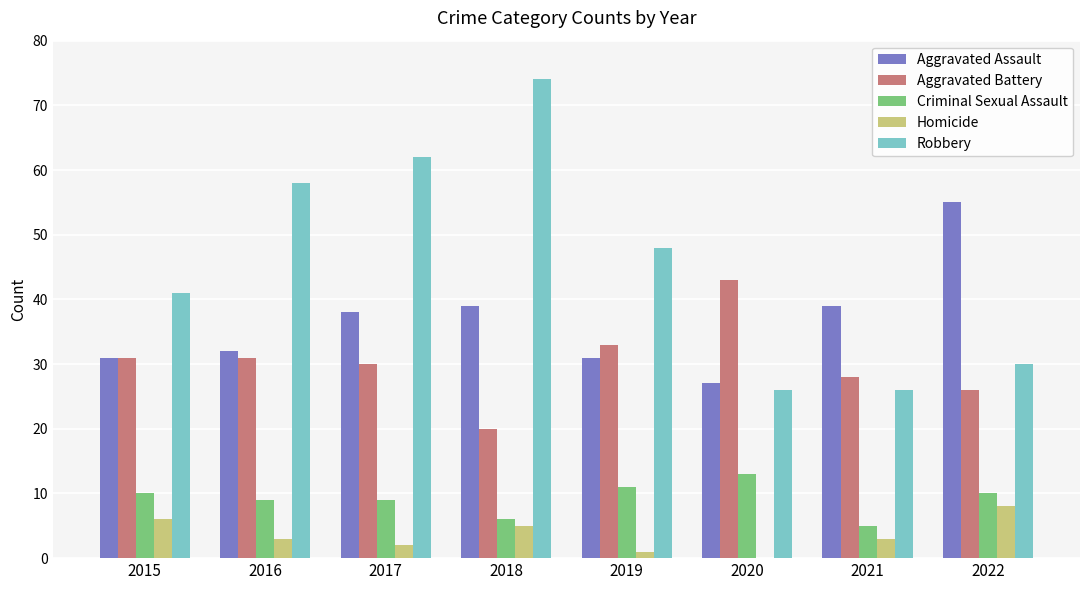

Reading right to left, transcribe all the data shown in this chart.

Aggravated Assault: 2022=55	2021=39	2020=27	2019=31	2018=39	2017=38	2016=32	2015=31
Aggravated Battery: 2022=26	2021=28	2020=43	2019=33	2018=20	2017=30	2016=31	2015=31
Criminal Sexual Assault: 2022=10	2021=5	2020=13	2019=11	2018=6	2017=9	2016=9	2015=10
Homicide: 2022=8	2021=3	2020=0	2019=1	2018=5	2017=2	2016=3	2015=6
Robbery: 2022=30	2021=26	2020=26	2019=48	2018=74	2017=62	2016=58	2015=41